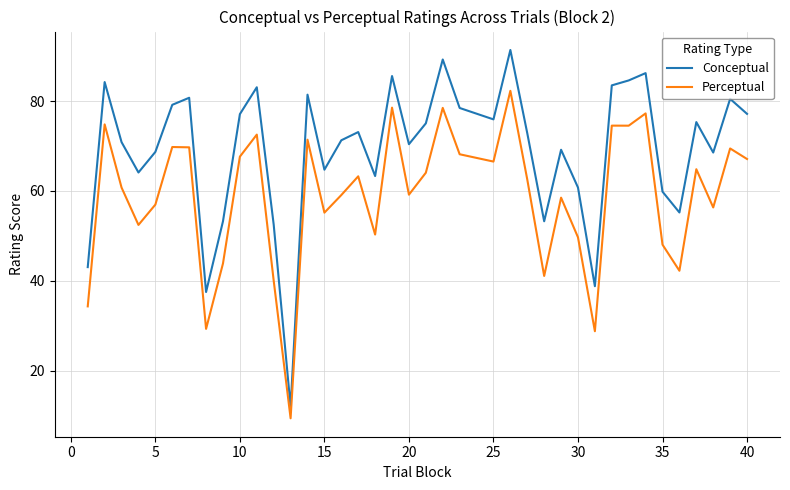

How many lines are shown in the chart?

2